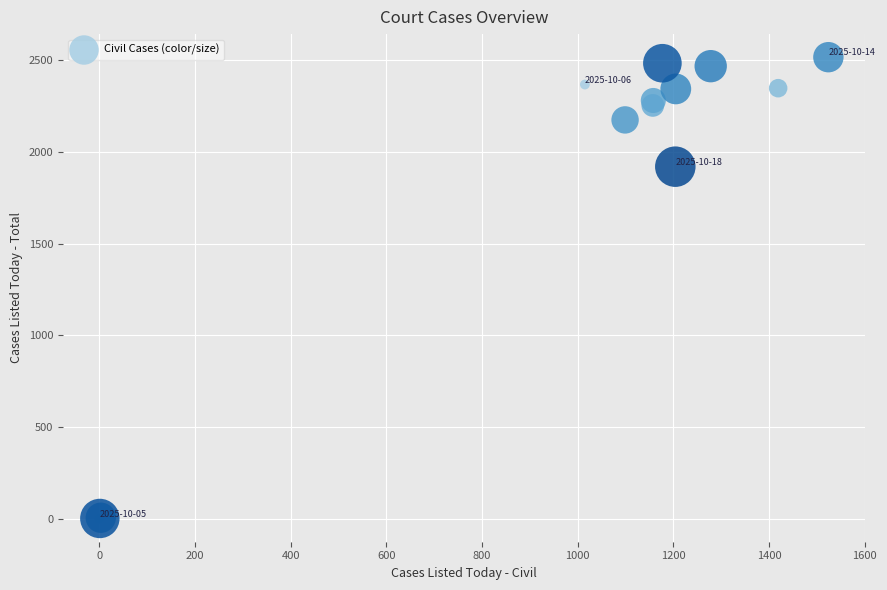

What Y value in the scatter plot is closest to 1258?

1919